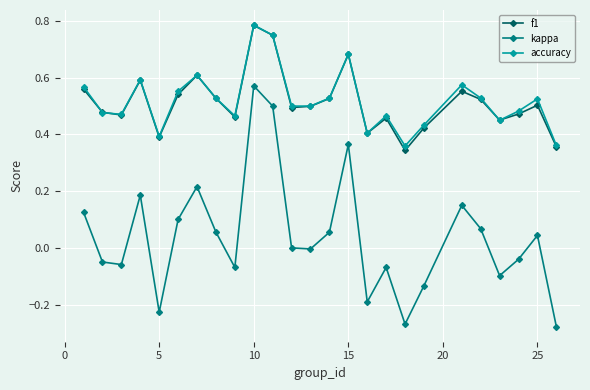

Which series has the largest range (max minus min)?

kappa